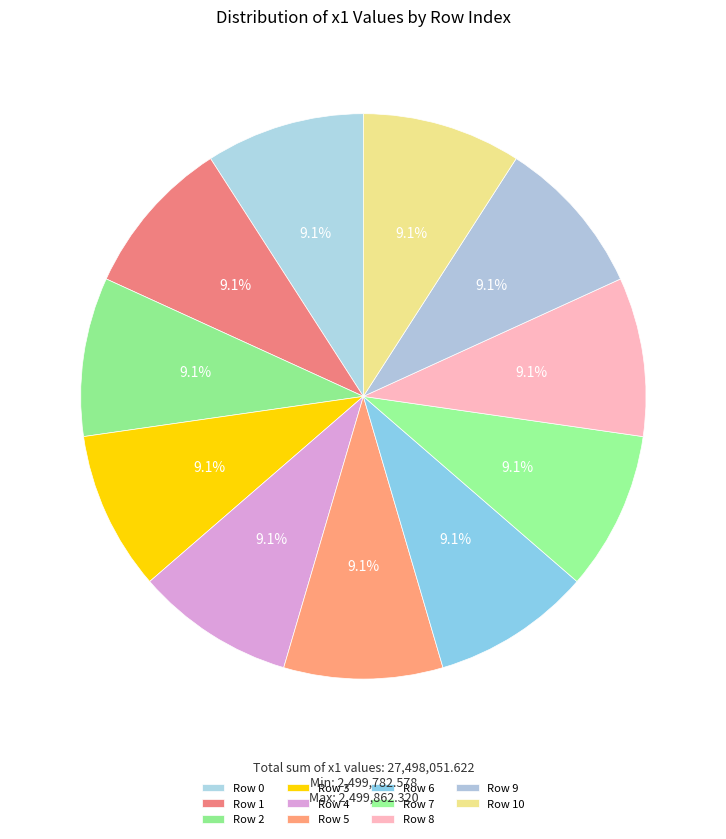

Which category has the biggest portion of the pie?

4